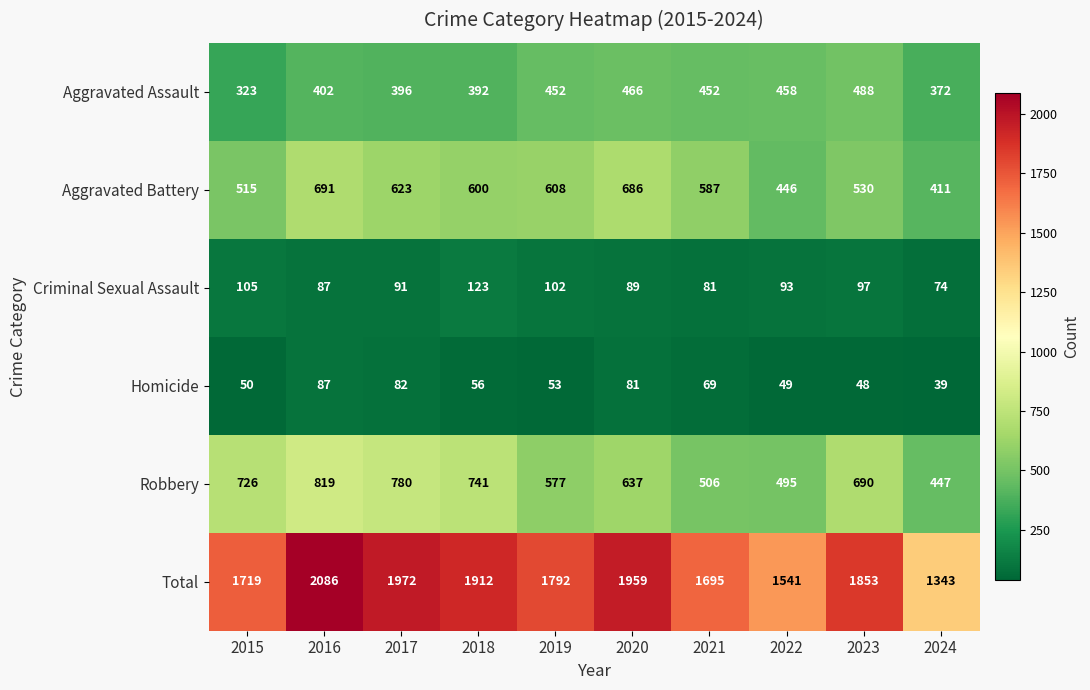

Rank the series at 2015 from lowest to highest value.

Homicide, Criminal Sexual Assault, Aggravated Assault, Aggravated Battery, Robbery, Total